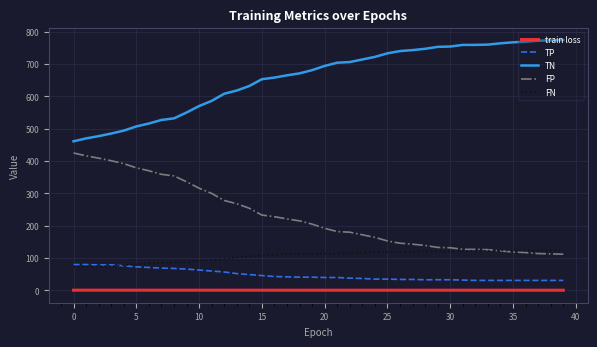

Which series has the largest total across all categories?

TN